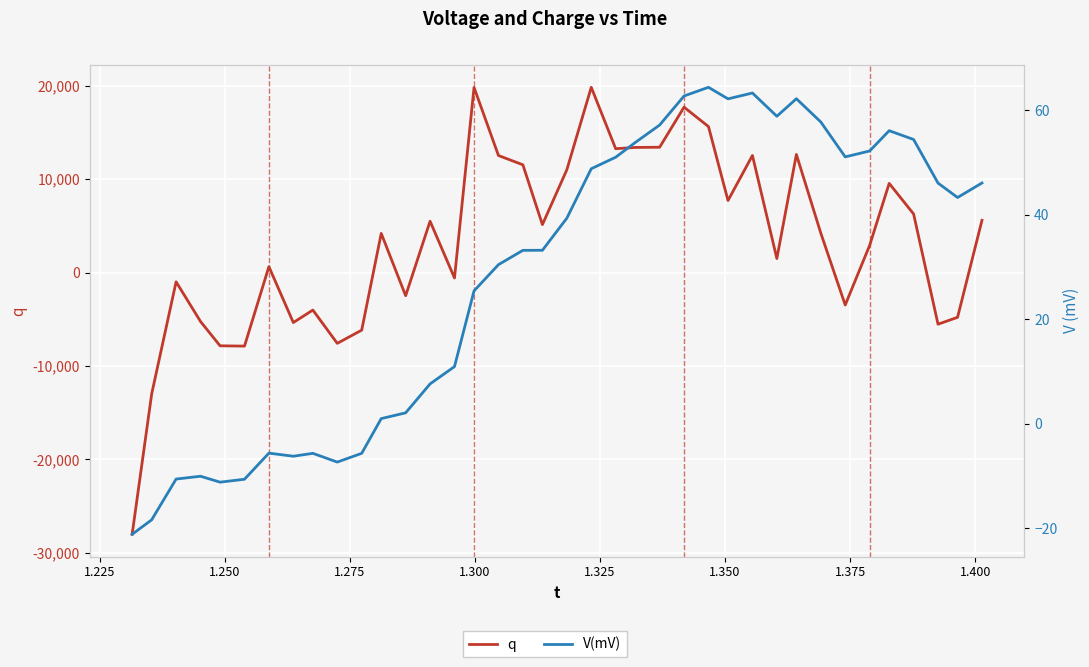

How many data points in V(mV) are above 39?

19